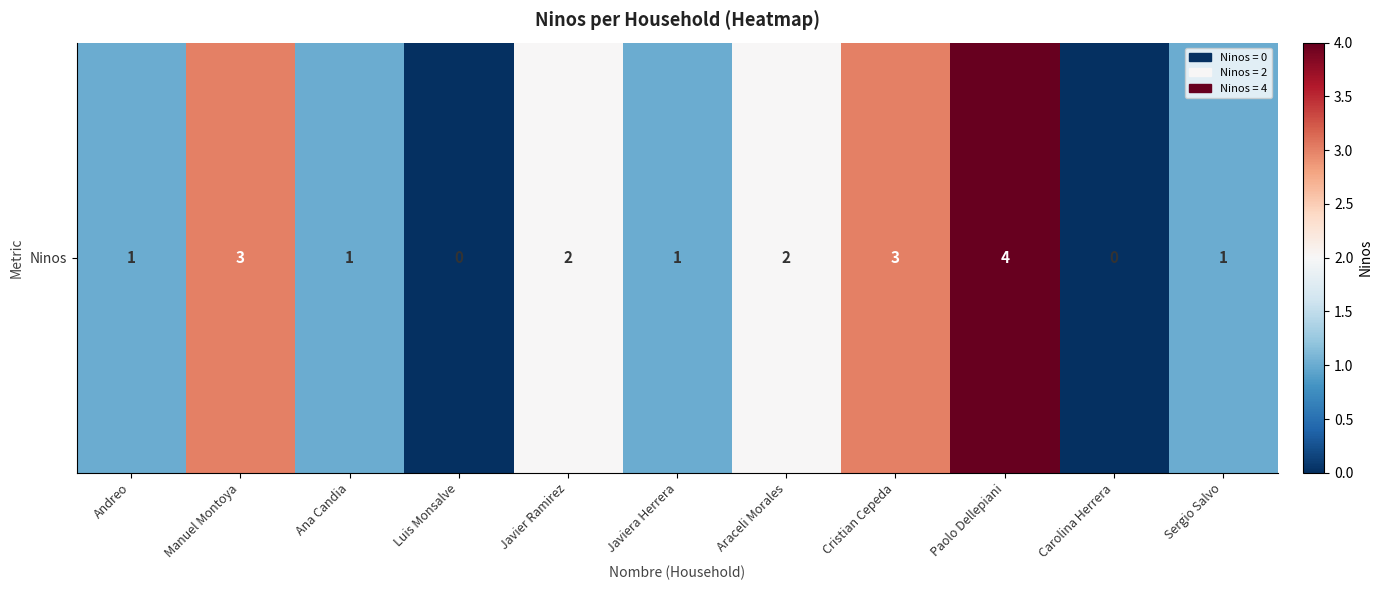

How many values are above zero?

9